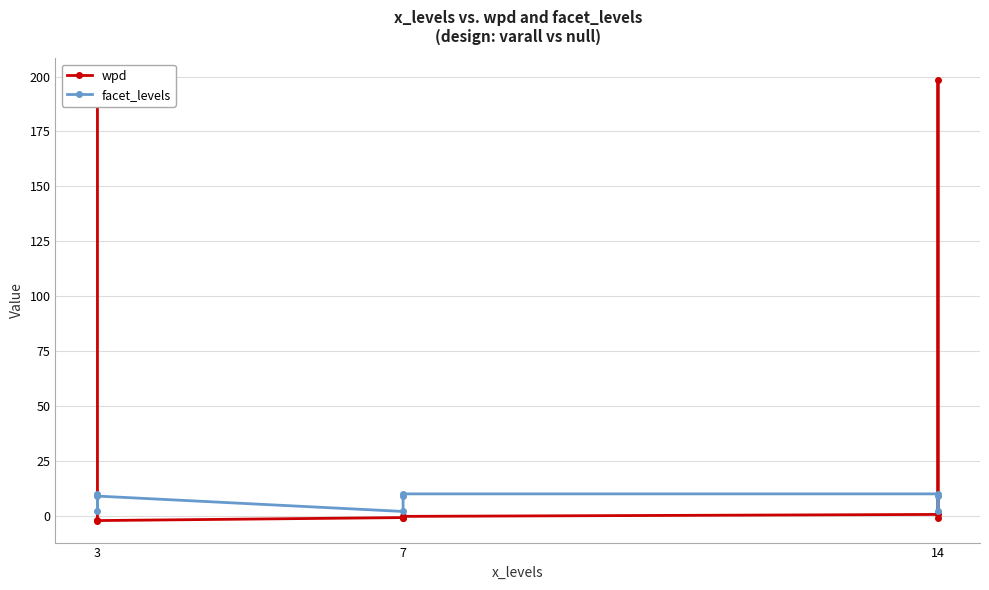

Which has a higher value, 3 or 14?

14